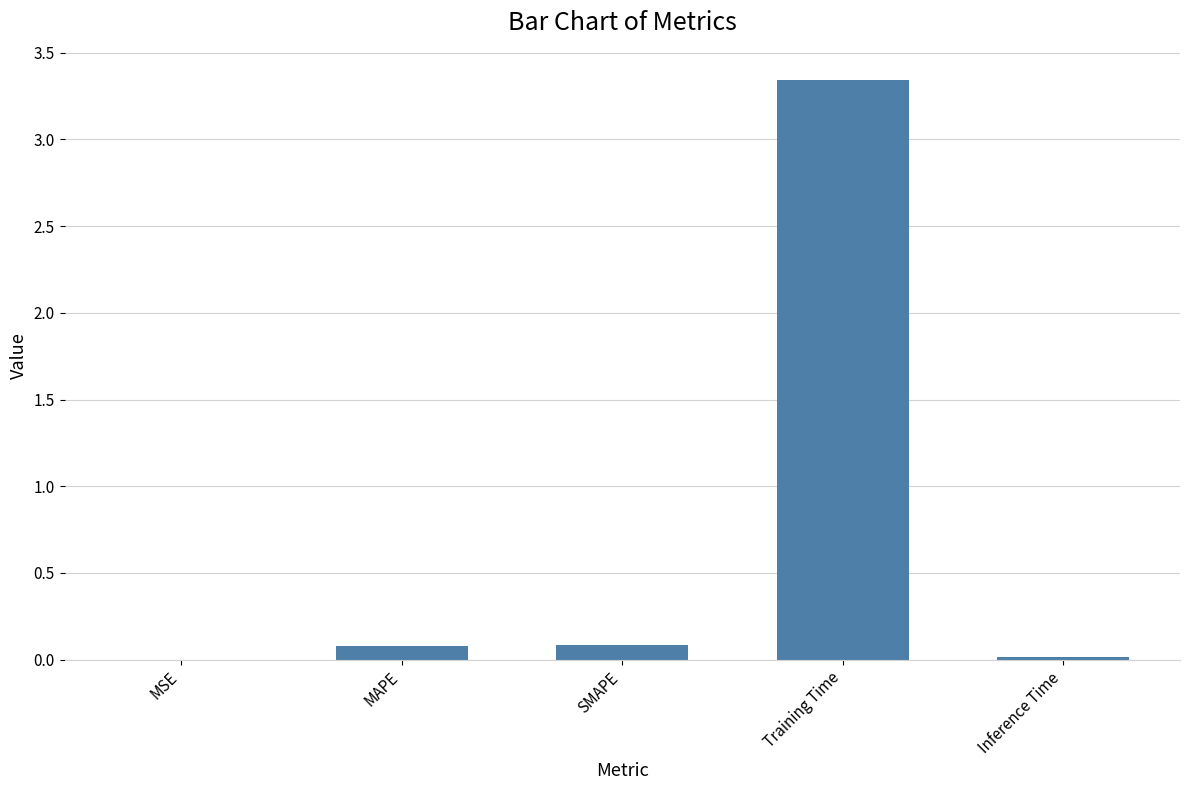

What is the sum of all values?

3.5